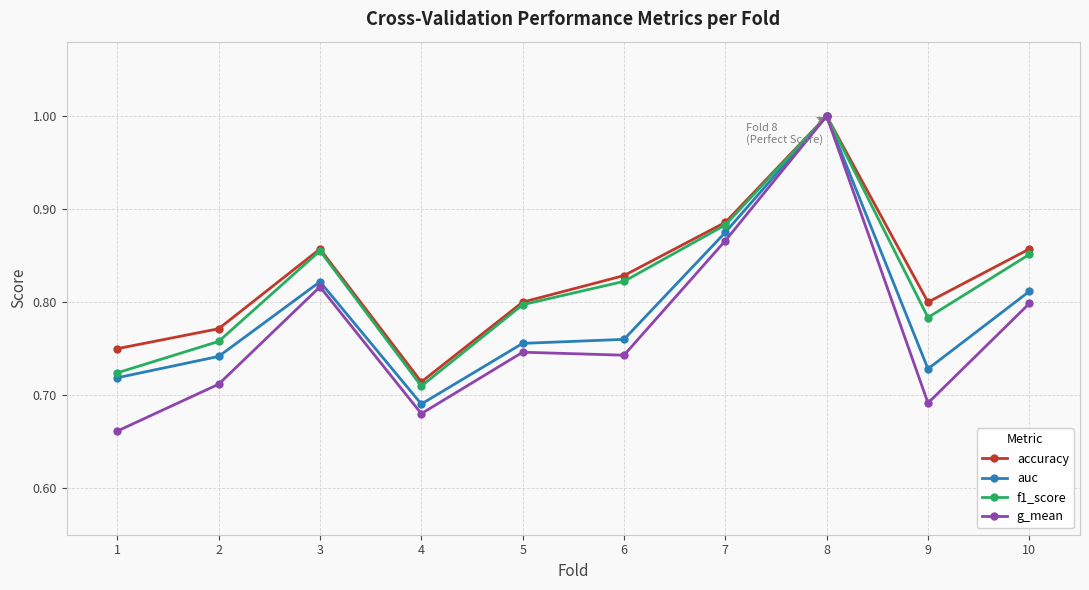

Which label corresponds to the largest value in the chart?

8